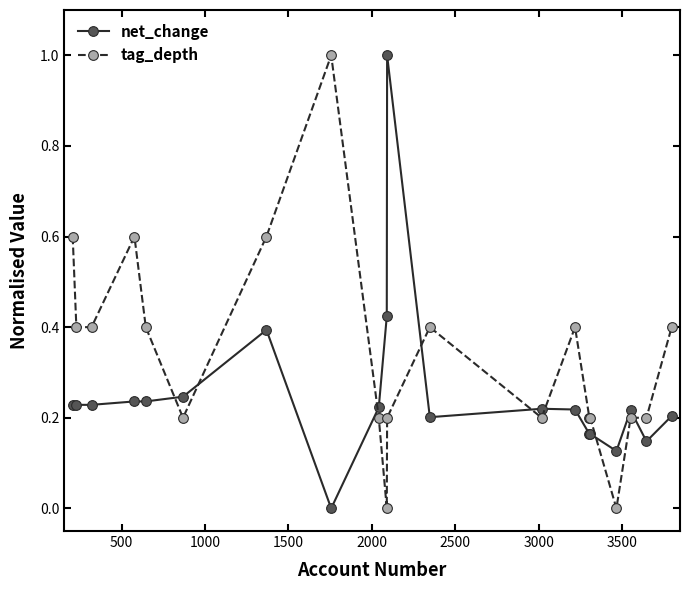

What is the greatest value displayed?

1.0